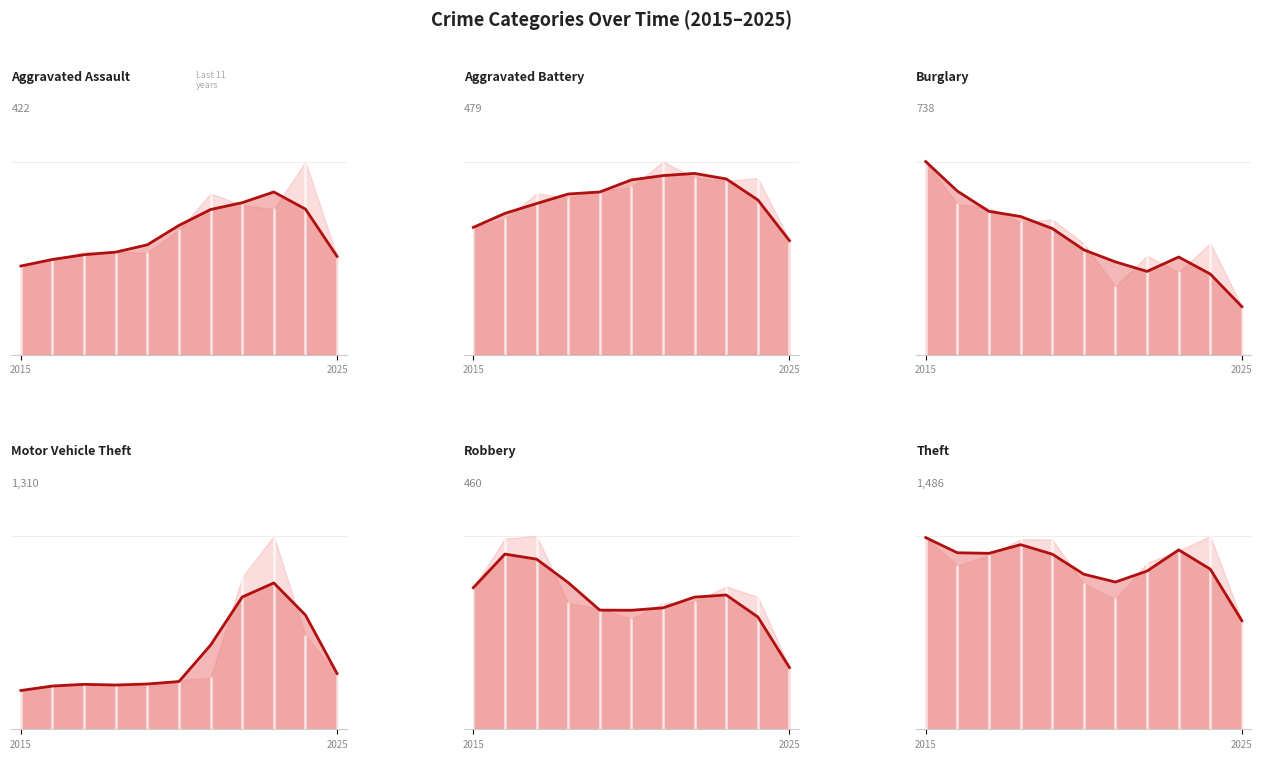

What is the sum of all Burglary avg values?

4863.3